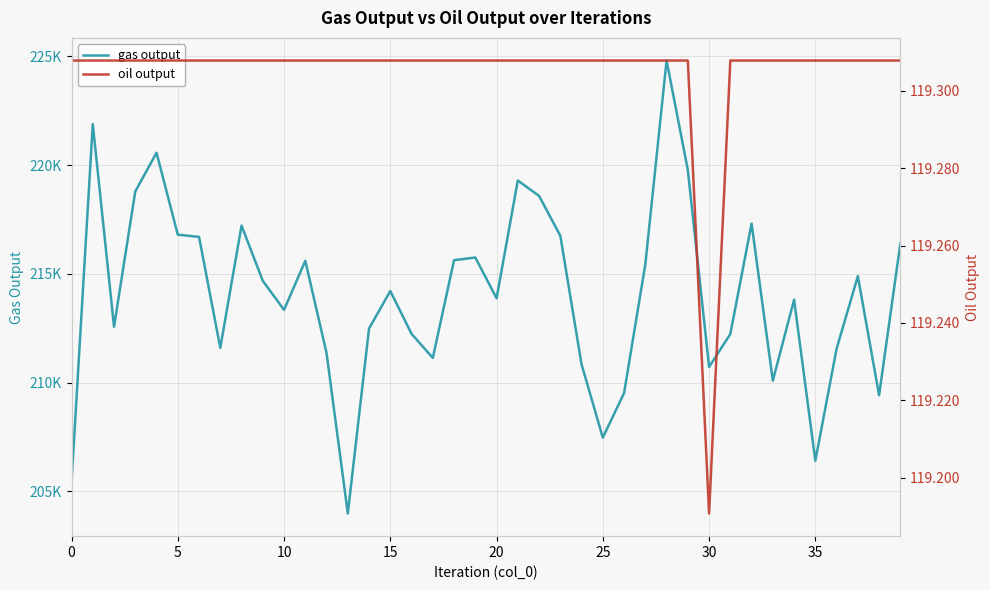

True or false: oil output has more than 1 interior local peaks.

False